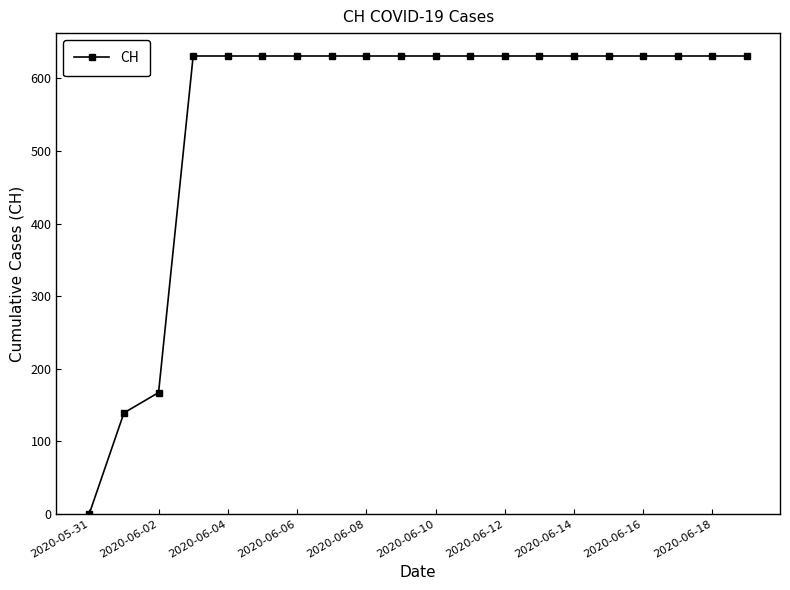

What is the difference between the maximum and minimum values?

631